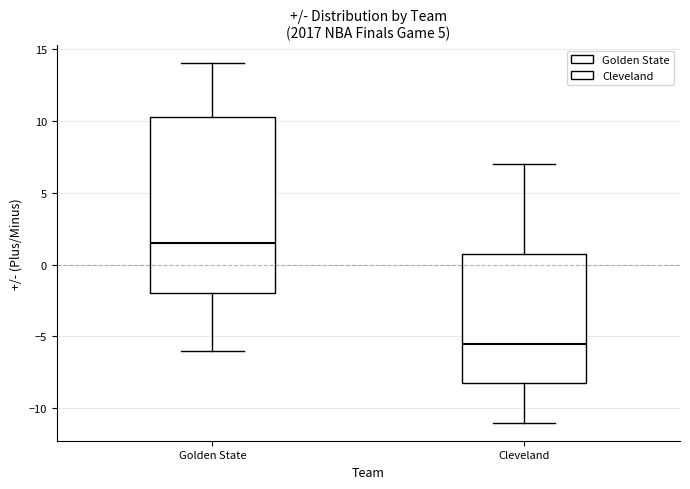

Reading left to right, transcribe this box plot: for each box, give where its median line is, the range the box spans, and where its two whiskers end, as read against the y-axis. The values are not printed on the chart, so give them approximately, as read against the axis.

Golden State: median 1.5, box -2.0 to 10.5, whiskers -6.0 to 14.0
Cleveland: median -5.5, box -8.0 to 1.0, whiskers -11.0 to 7.0